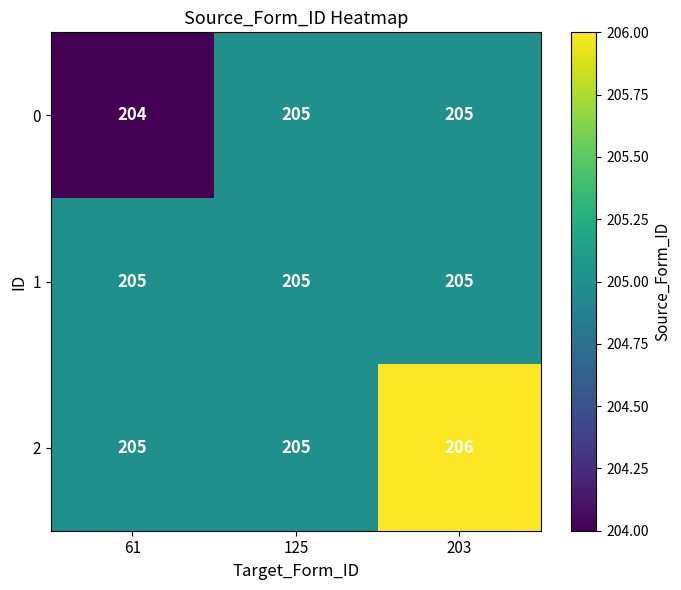

Which label corresponds to the smallest value in the chart?

61